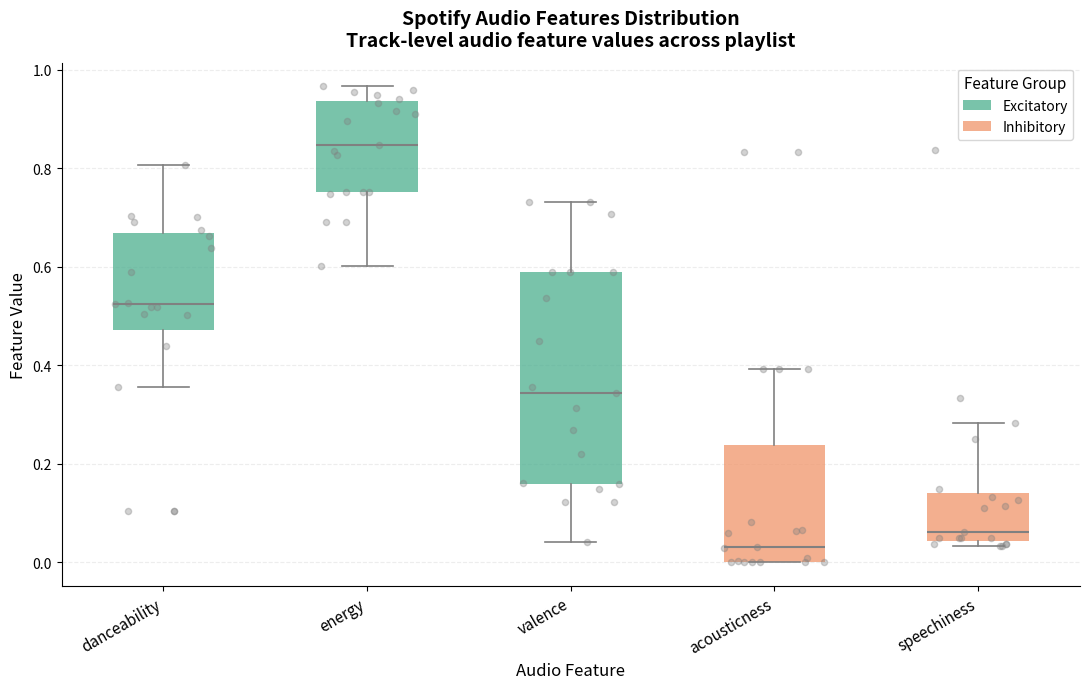

Which box is the tallest, from its lower edge to its upper edge?

valence